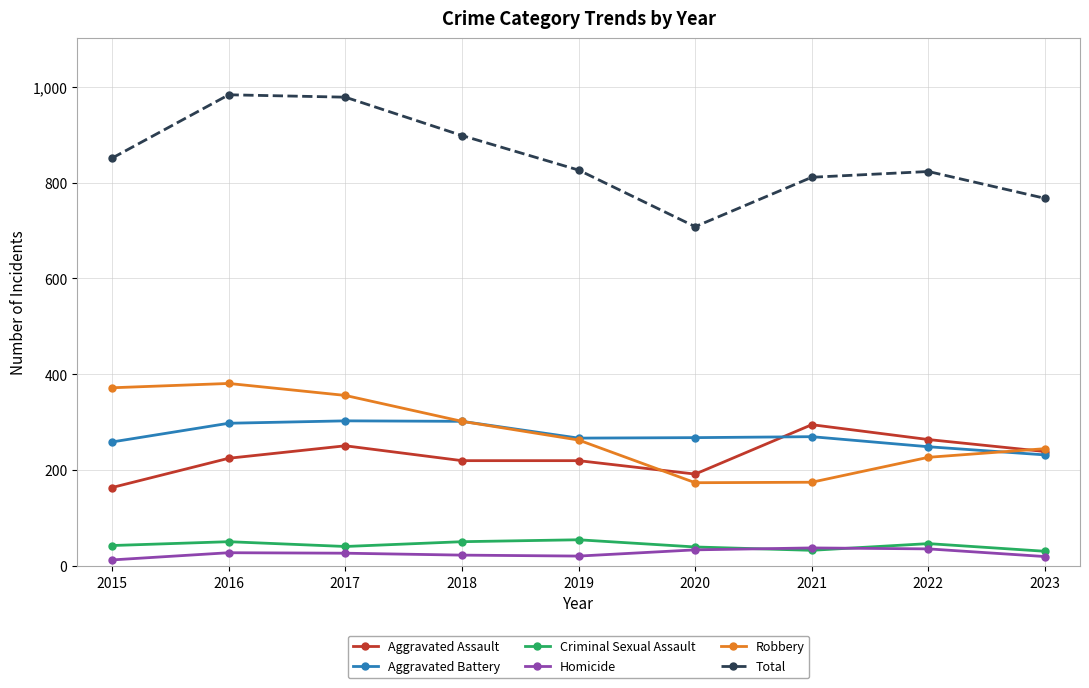

The value of Total at 2017 is 978. True or false?

True